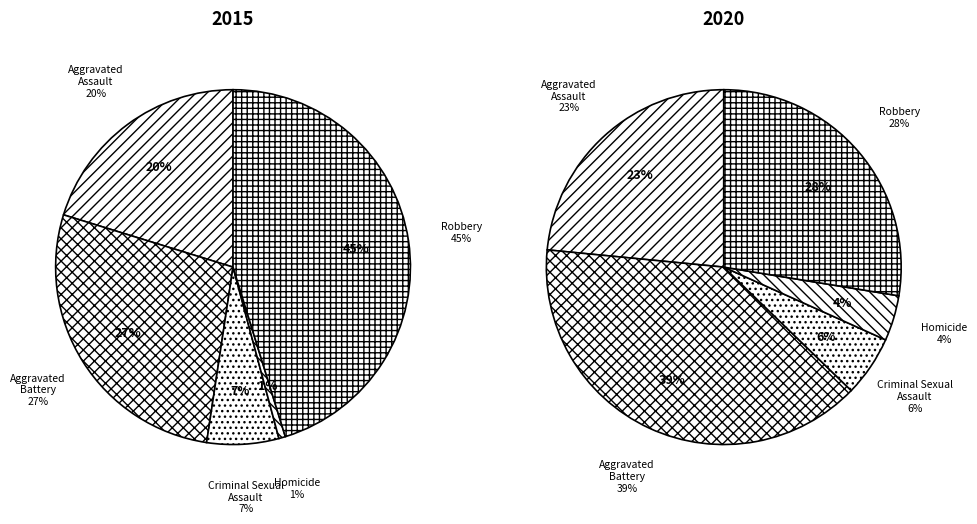

Combined, do Criminal Sexual Assault and Aggravated Assault account for over 50%?

No